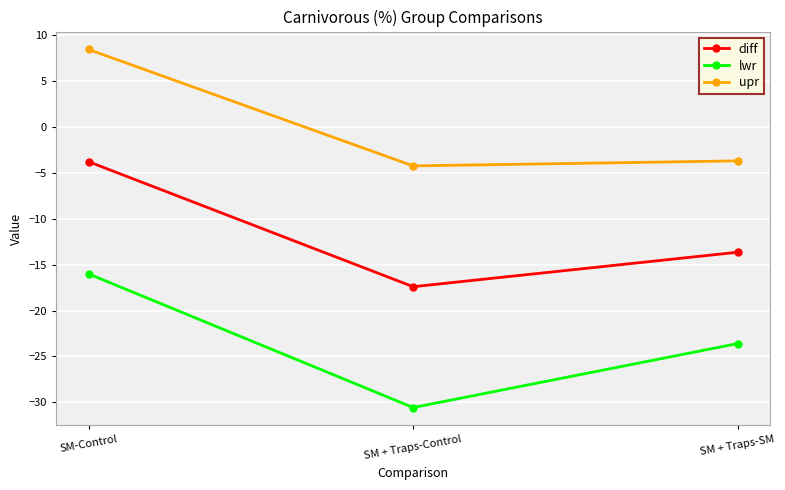

What is the lowest value of the upr series?

-4.2